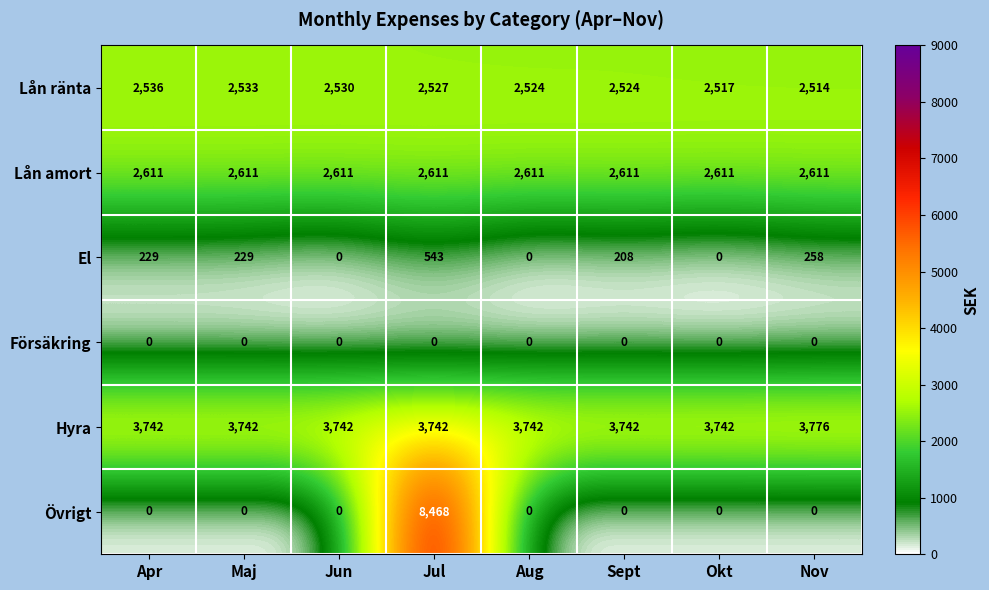

Rank the series by their maximum value, from lowest to highest.

Försäkring, El, Lån ränta, Lån amort, Hyra, Övrigt